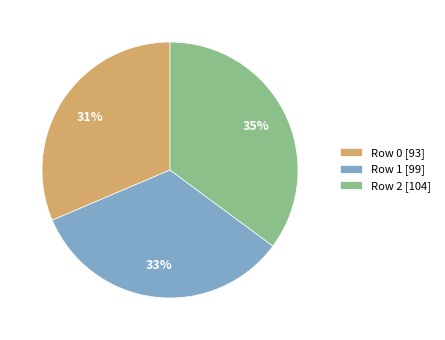

Is Row 1 the majority of the pie?

No